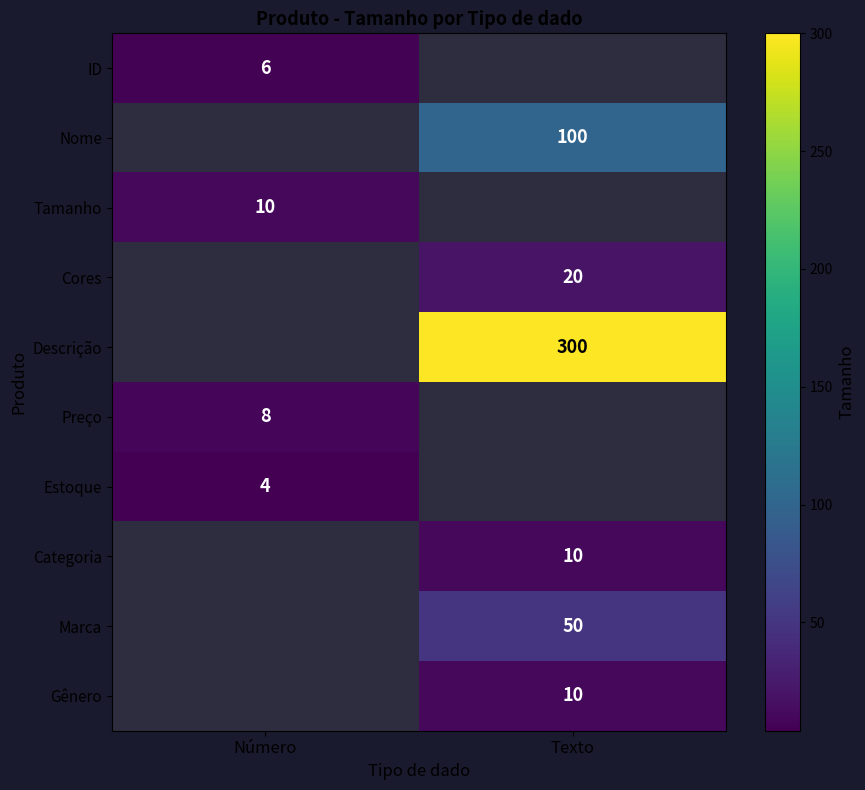

The value of Categoria at Texto is 10. True or false?

True